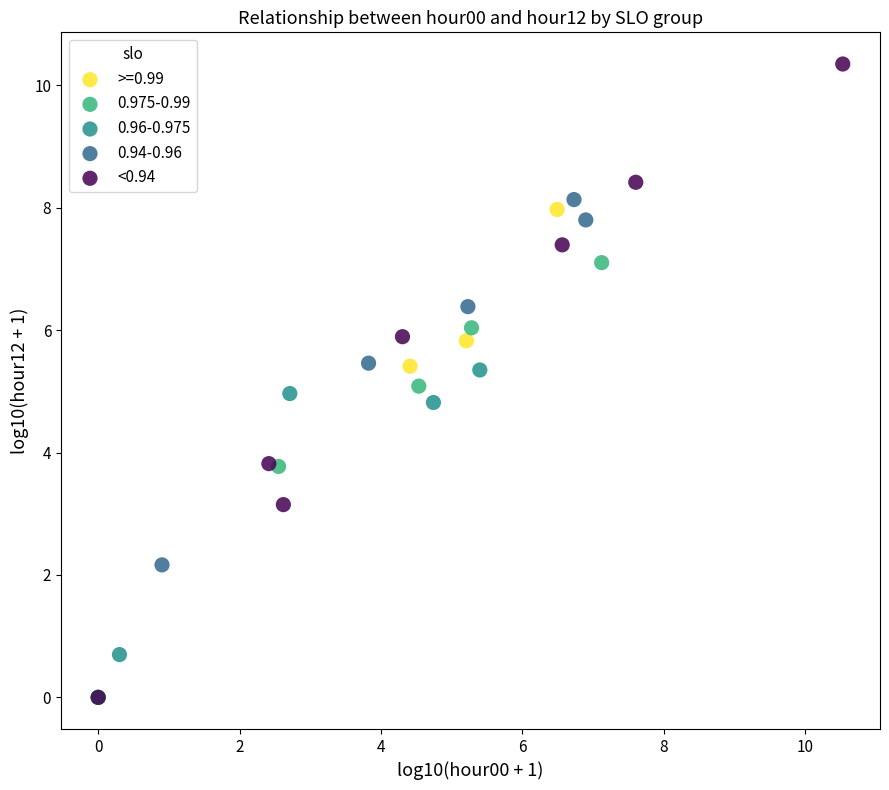

Which series reaches the maximum Y coordinate?

<0.94